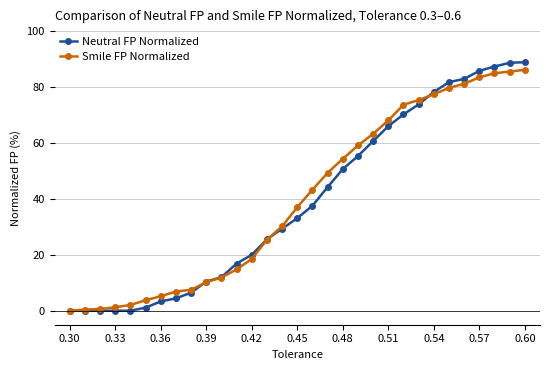

Which series has the largest range (max minus min)?

Neutral FP Normalized